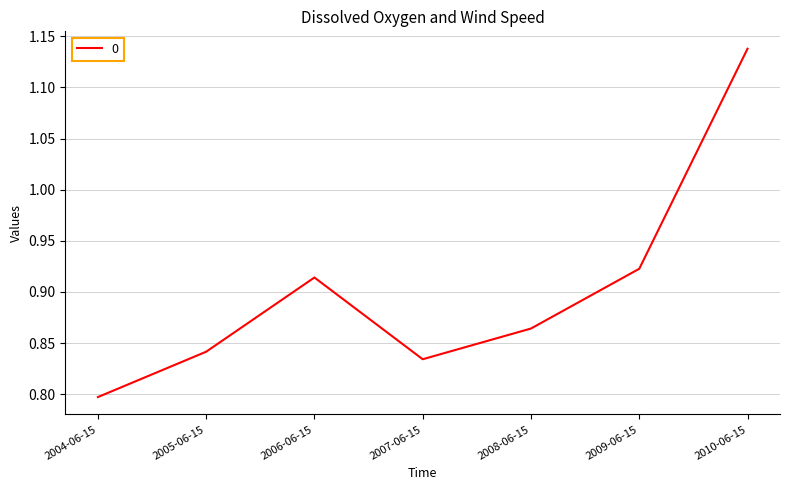

List the labels in order of value, smallest first.

2004-06-15, 2007-06-15, 2005-06-15, 2008-06-15, 2006-06-15, 2009-06-15, 2010-06-15